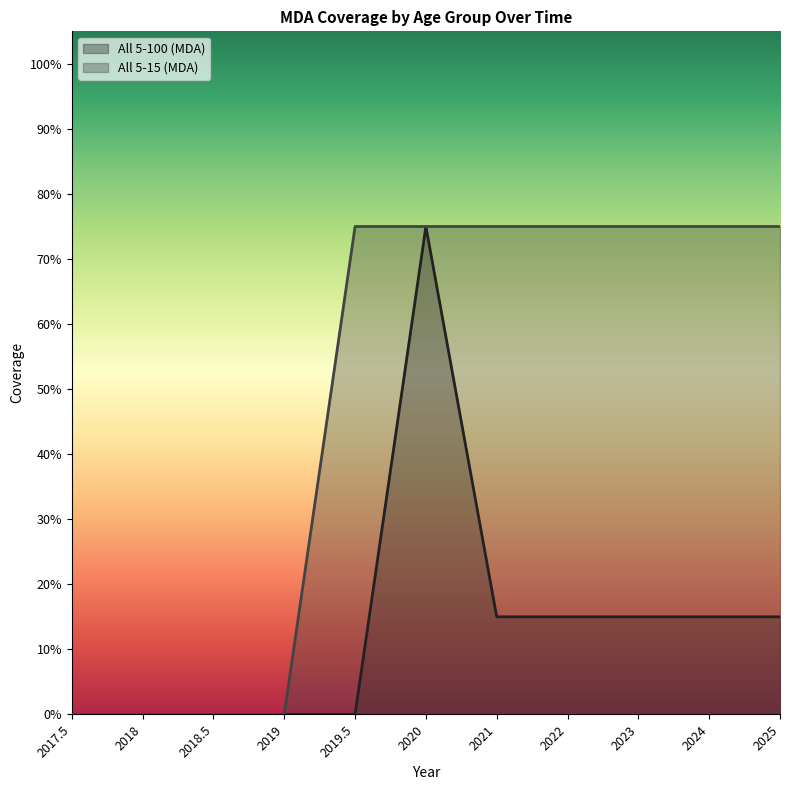

How many series are shown in this chart?

2